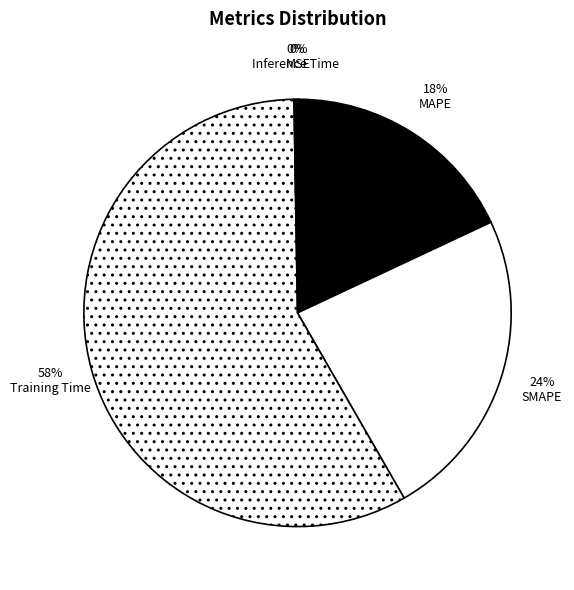

Between Inference Time and MAPE, which is larger?

MAPE